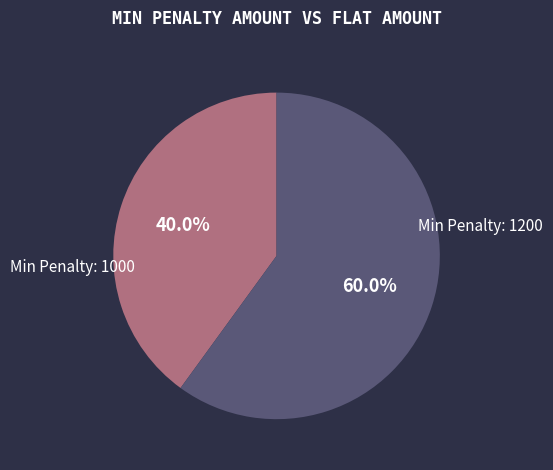

Is there any slice that represents more than half of the pie?

Yes